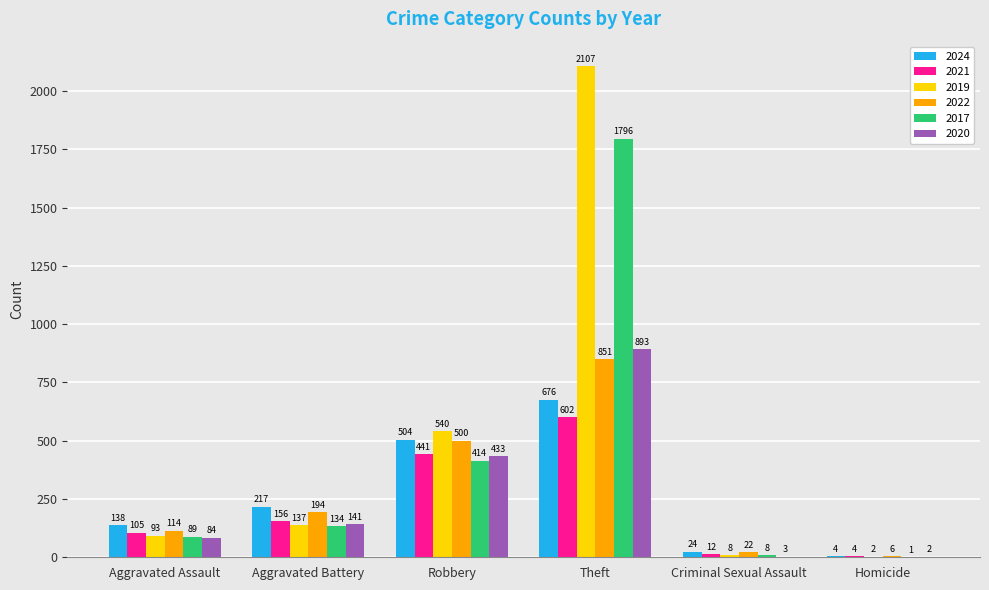

At which category is the sum across all series the highest?

Theft